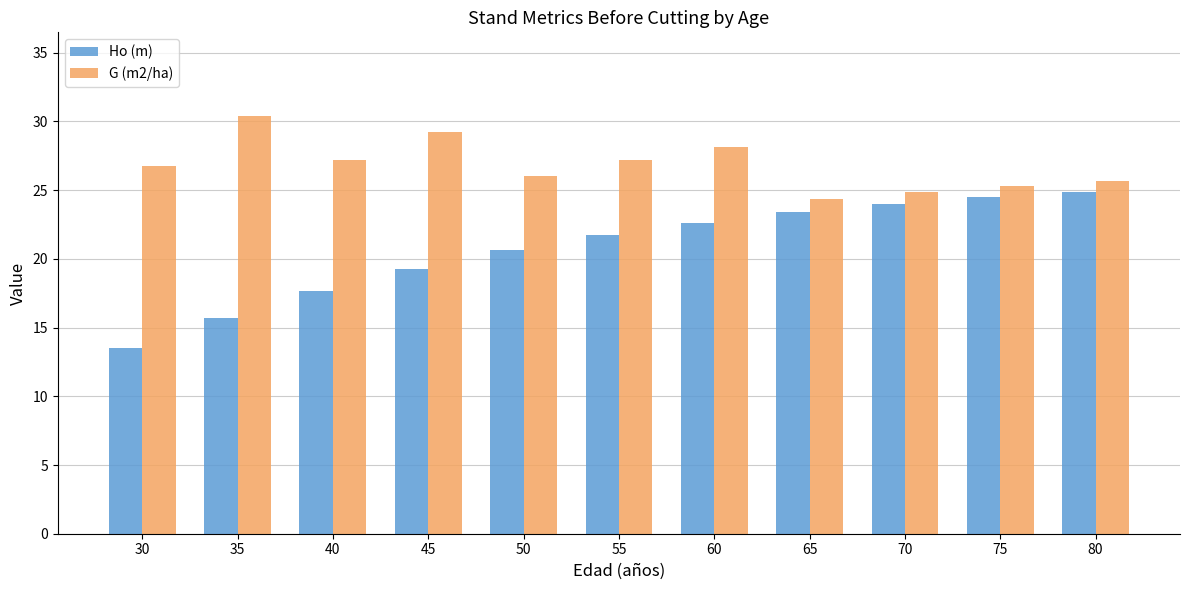

What is the difference between the maximum and minimum values in the G (m2/ha) series?

6.0